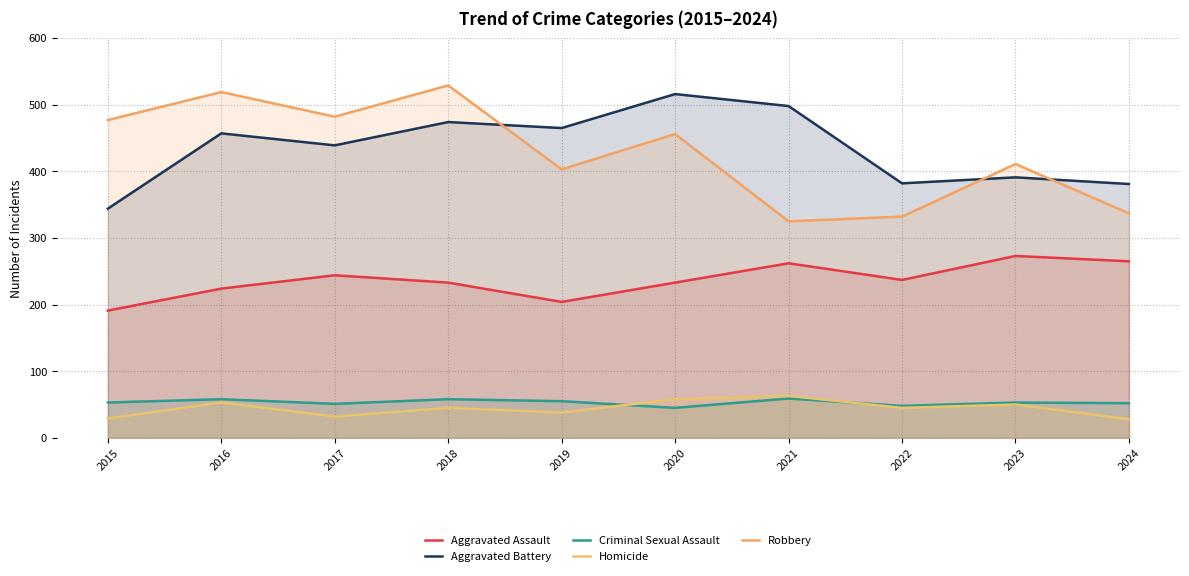

What is the difference between the maximum and second lowest values in the Robbery series?

197